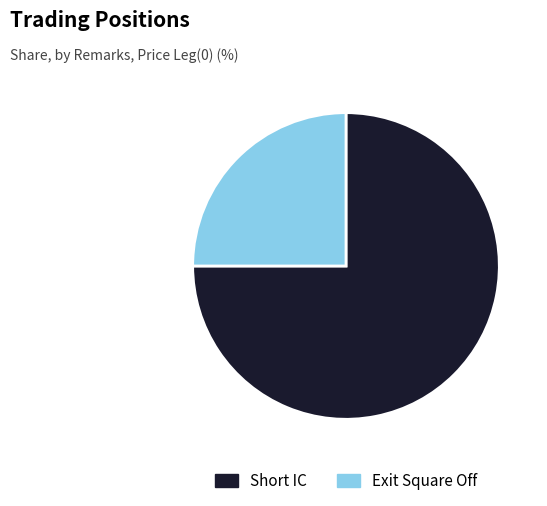

The Short IC slice represents 75% of the pie. True or false?

True